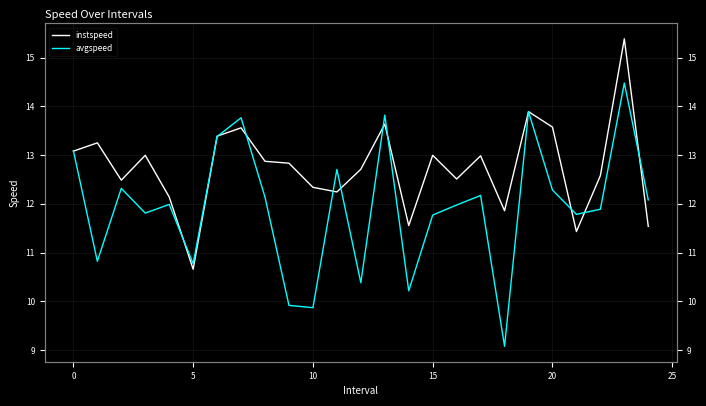

How many data points does each series have?

25